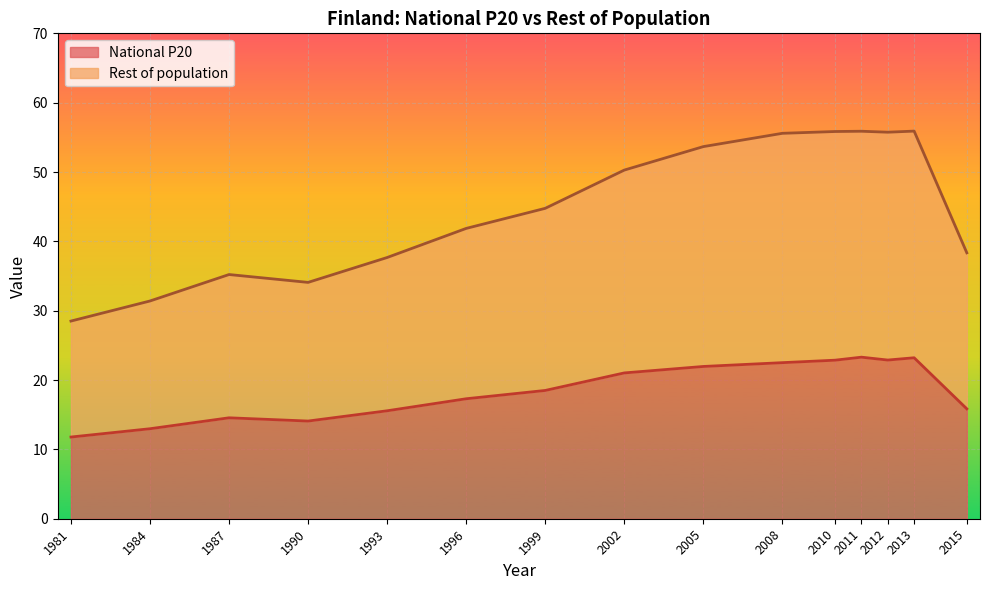

What is the sum of the National P20 values at 2015 and 2008?

38.4